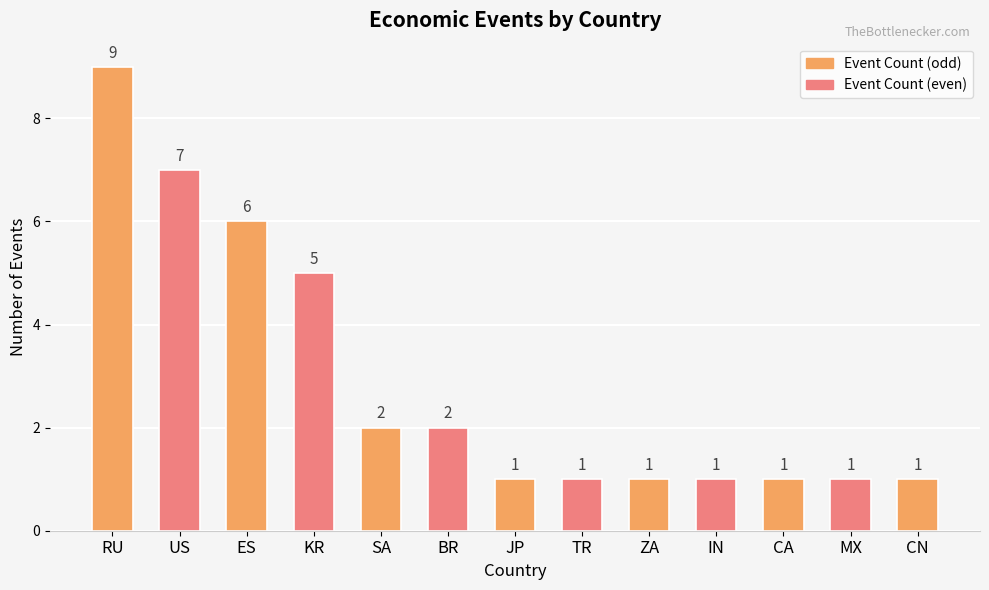

What is the average value?

3